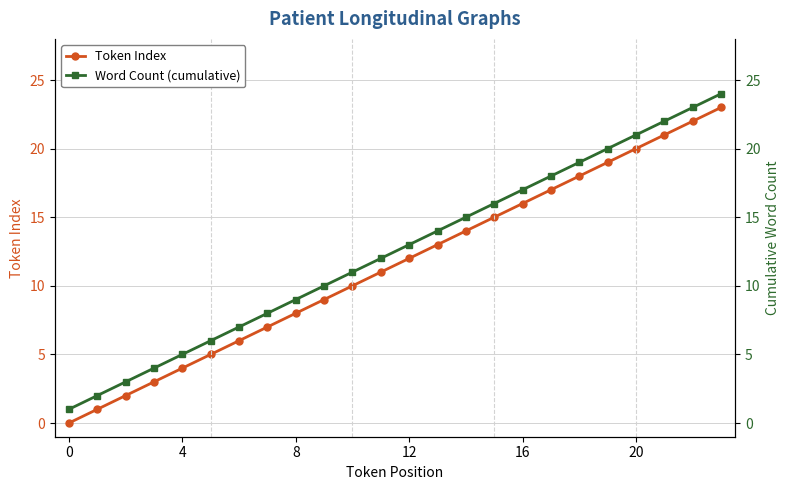

Which series has the largest range (max minus min)?

Token Index